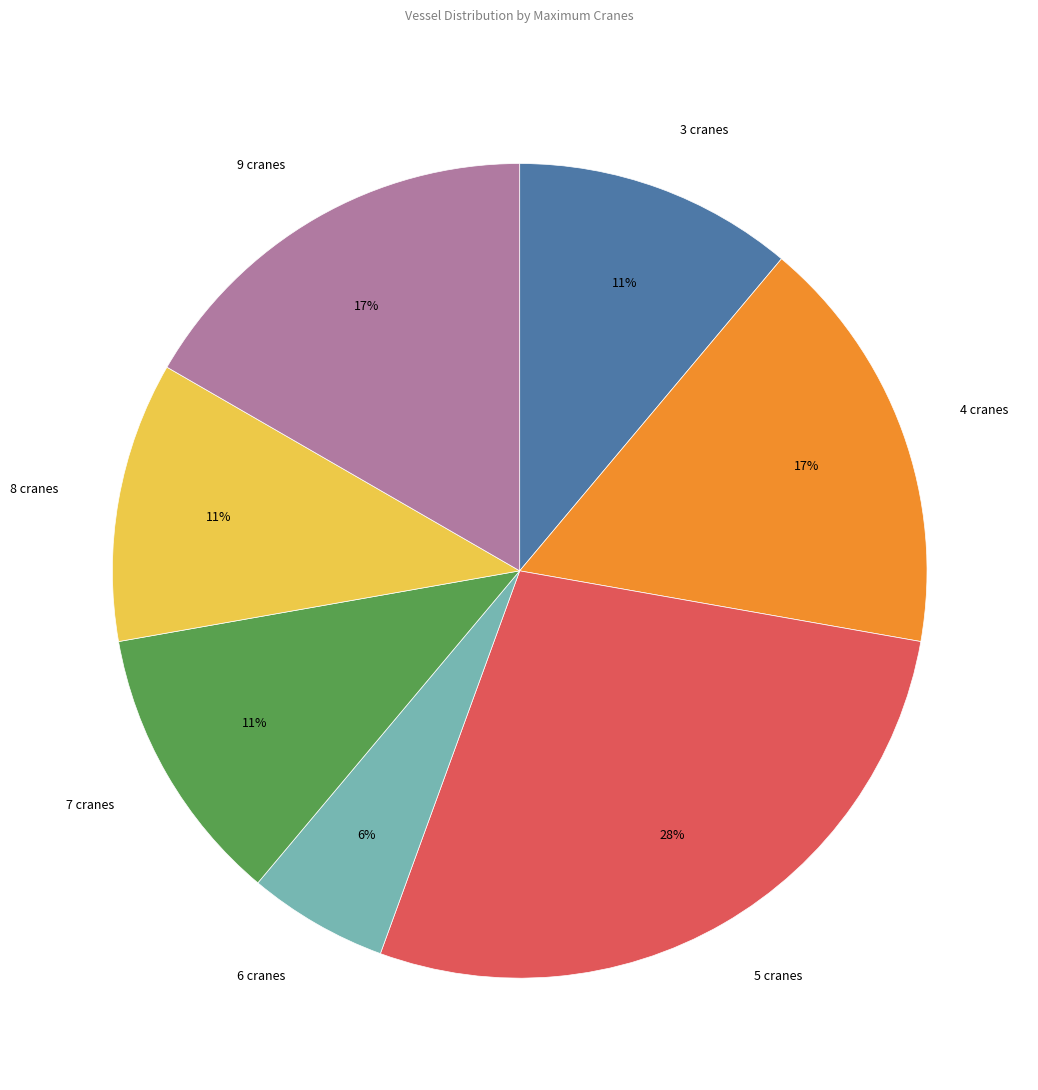

To the nearest percent, what is the average slice percentage?

14%